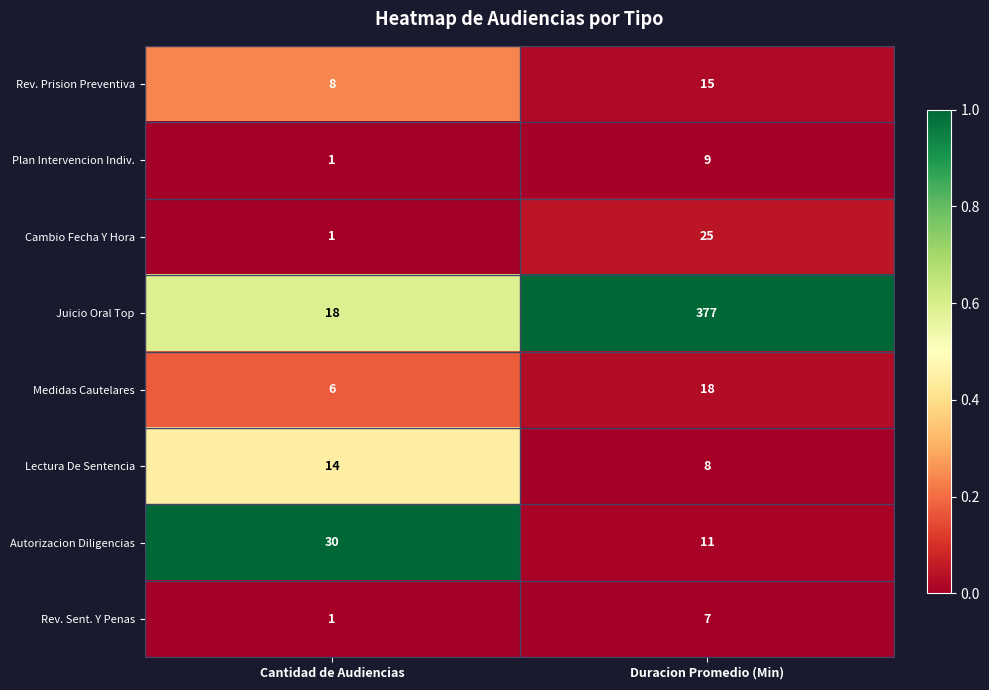

What is the average value of the Rev. Prision Preventiva series?

12